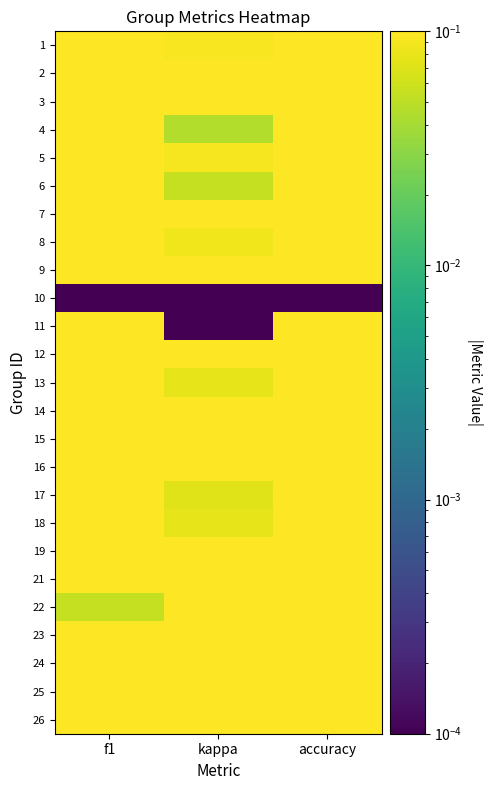

Reading left to right, list all the values displayed in this chart.

1: f1=0.5	kappa=0.1	accuracy=0.5
2: f1=0.8	kappa=0.5	accuracy=0.8
3: f1=0.5	kappa=0.1	accuracy=0.5
4: f1=0.5	kappa=0.0	accuracy=0.5
5: f1=0.5	kappa=0.1	accuracy=0.5
6: f1=0.4	kappa=0.1	accuracy=0.4
7: f1=0.4	kappa=0.1	accuracy=0.4
8: f1=0.3	kappa=0.1	accuracy=0.4
9: f1=0.5	kappa=0.2	accuracy=0.4
10: f1=0.0	kappa=0.0	accuracy=0.0
11: f1=1.0	kappa=0.0	accuracy=1.0
12: f1=0.2	kappa=0.3	accuracy=0.3
13: f1=0.5	kappa=0.1	accuracy=0.4
14: f1=0.4	kappa=0.2	accuracy=0.4
15: f1=0.5	kappa=0.4	accuracy=0.4
16: f1=0.3	kappa=0.5	accuracy=0.3
17: f1=0.5	kappa=0.1	accuracy=0.5
18: f1=0.5	kappa=0.1	accuracy=0.4
19: f1=0.4	kappa=0.1	accuracy=0.3
21: f1=0.5	kappa=0.2	accuracy=0.5
22: f1=0.1	kappa=0.5	accuracy=0.1
23: f1=0.4	kappa=0.2	accuracy=0.4
24: f1=0.6	kappa=0.2	accuracy=0.6
25: f1=0.3	kappa=0.4	accuracy=0.3
26: f1=0.1	kappa=0.8	accuracy=0.1